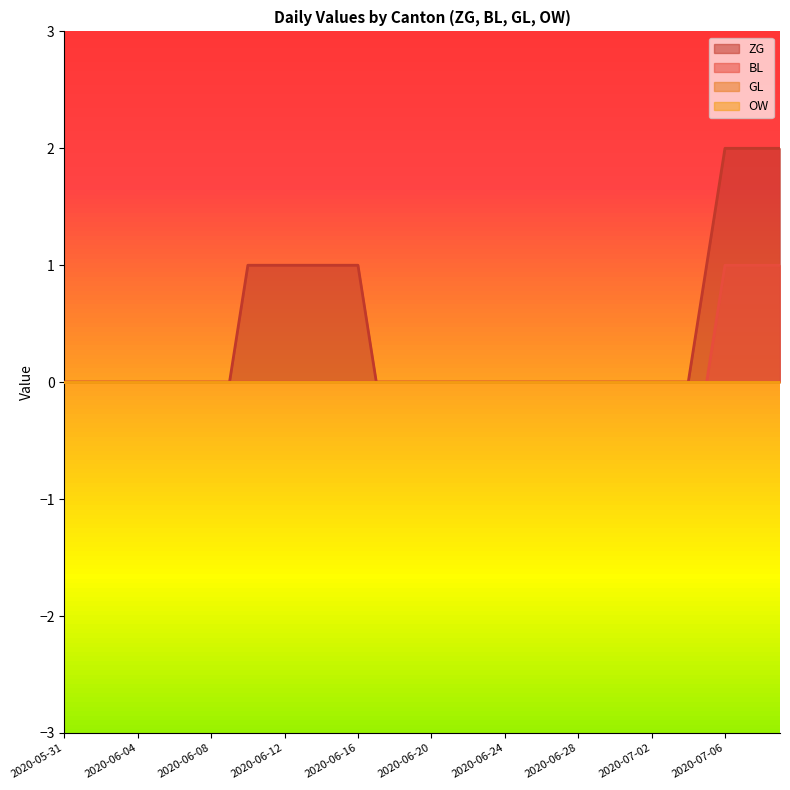

What is the label of the 33rd point from the left?

2020-07-02